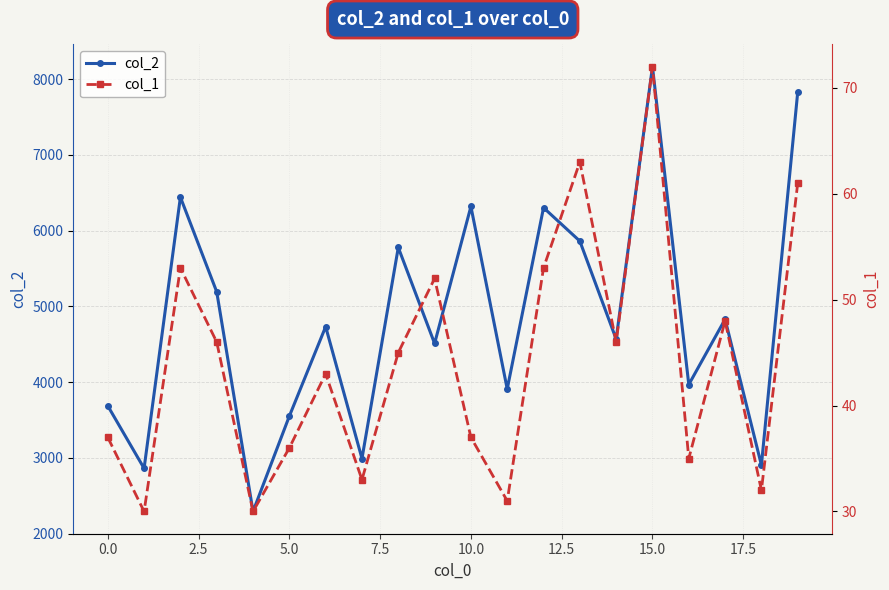

True or false: col_2 and col_1 intersect in this chart.

False